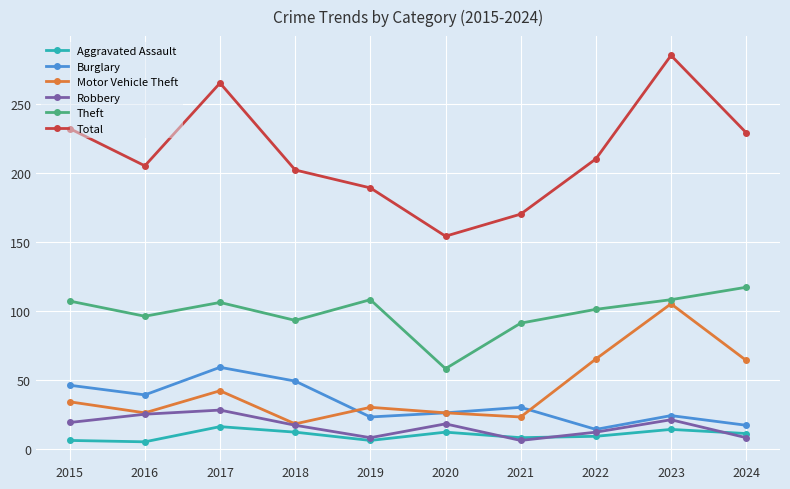

Is the value of Burglary at 2019 greater than the value of Aggravated Assault at 2017?

Yes